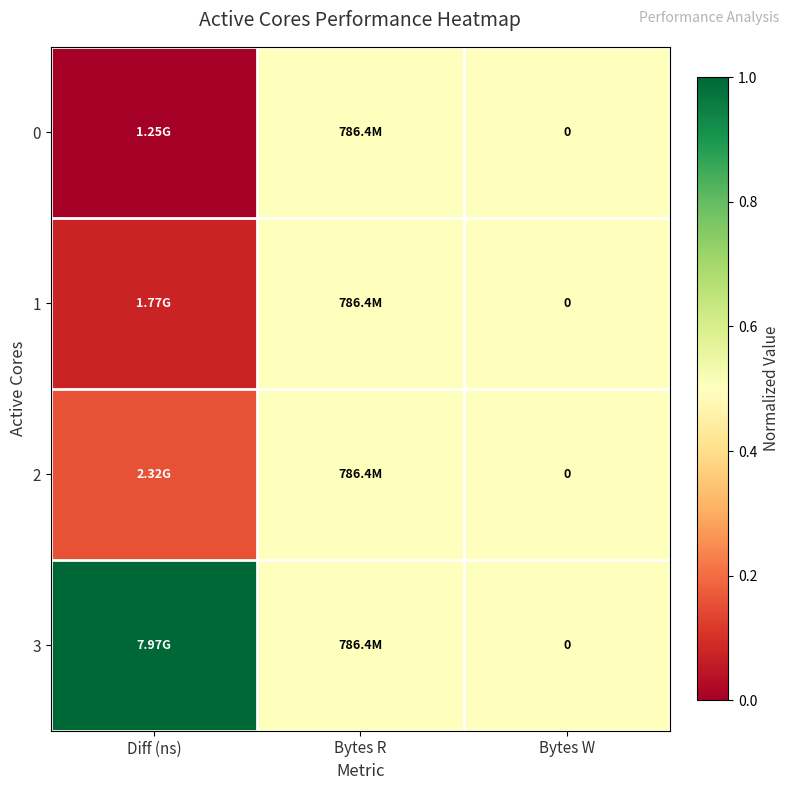

The value of 1 at Bytes W is 0.1. True or false?

False